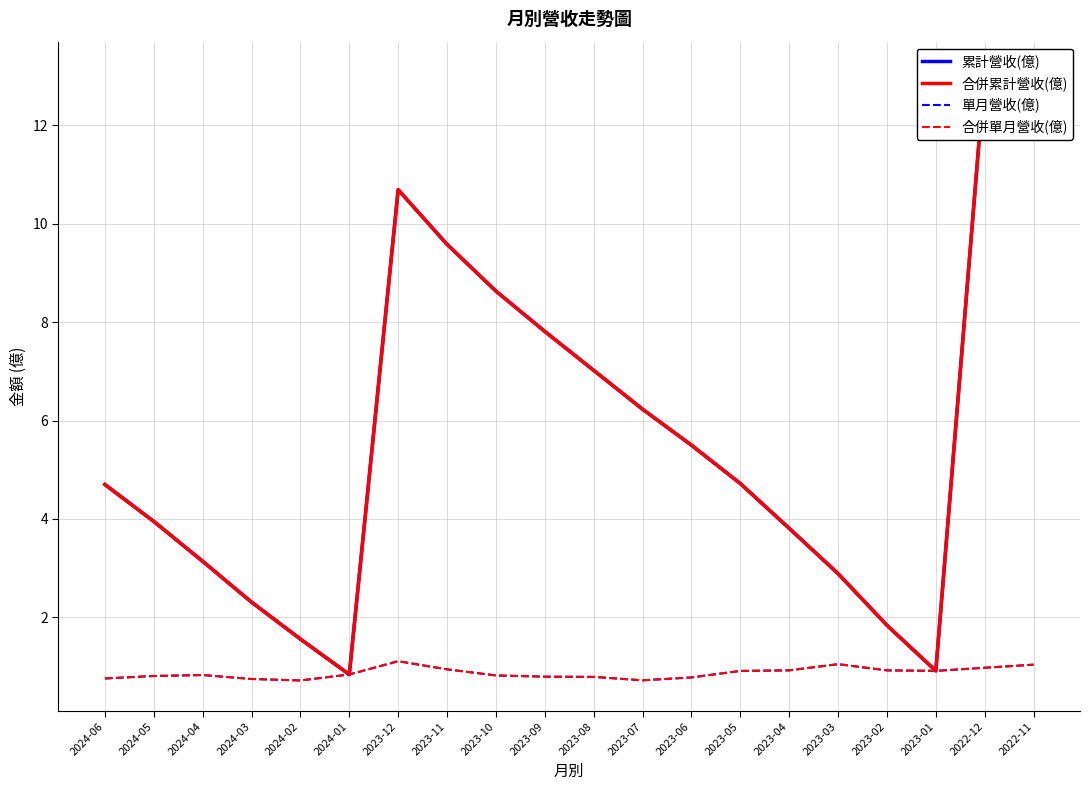

Does the chart display data point markers on the line(s)?

No